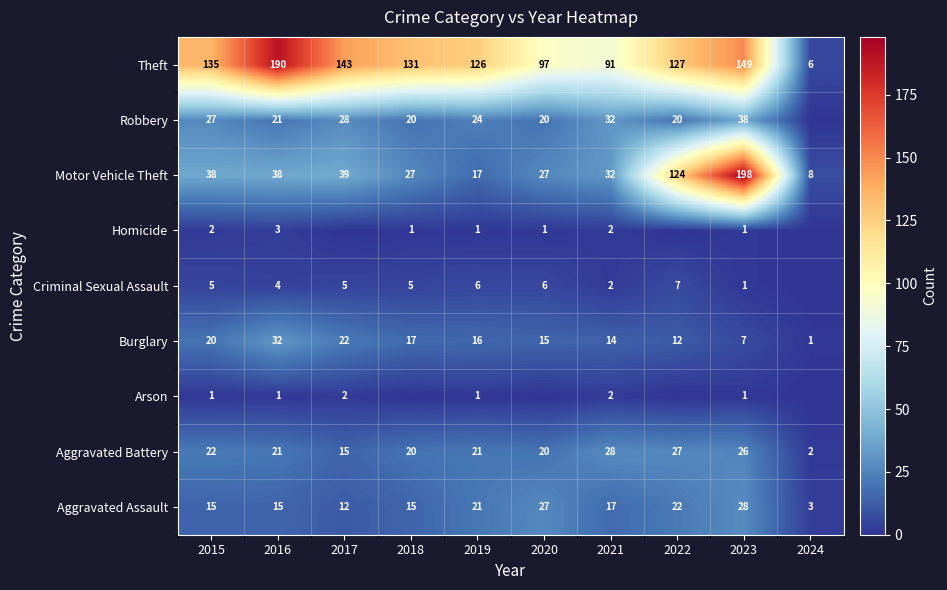

Which category has the lowest value in the Aggravated Assault series?

2024